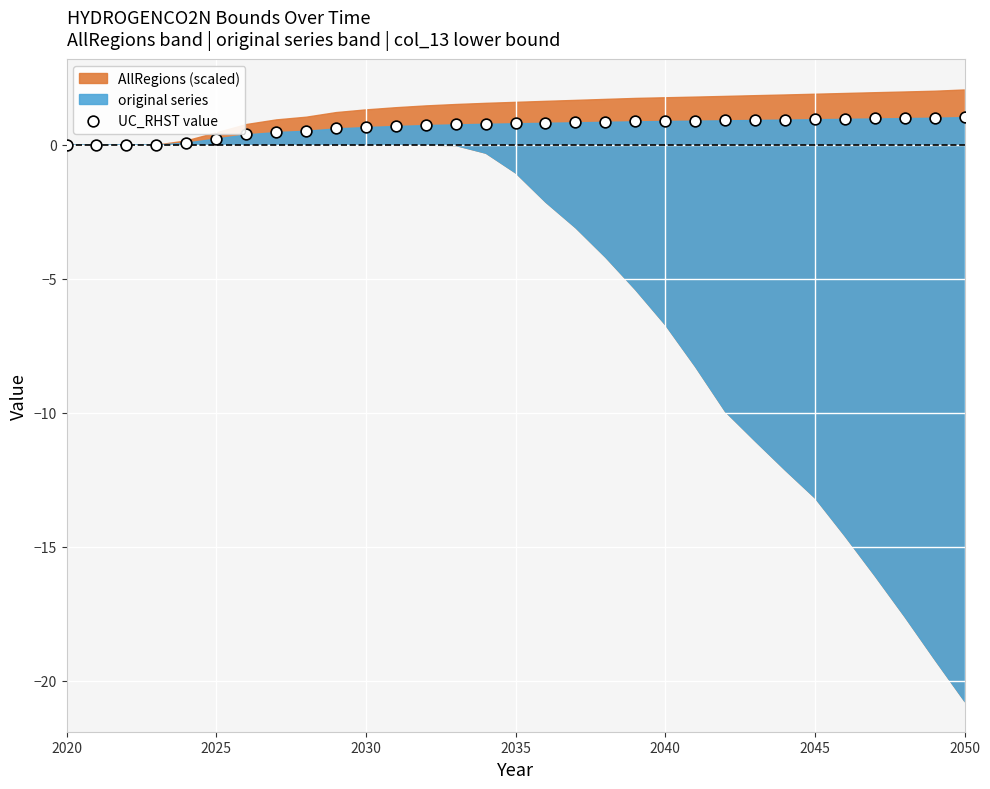

What is the range of Y values (max minus min)?

1.0